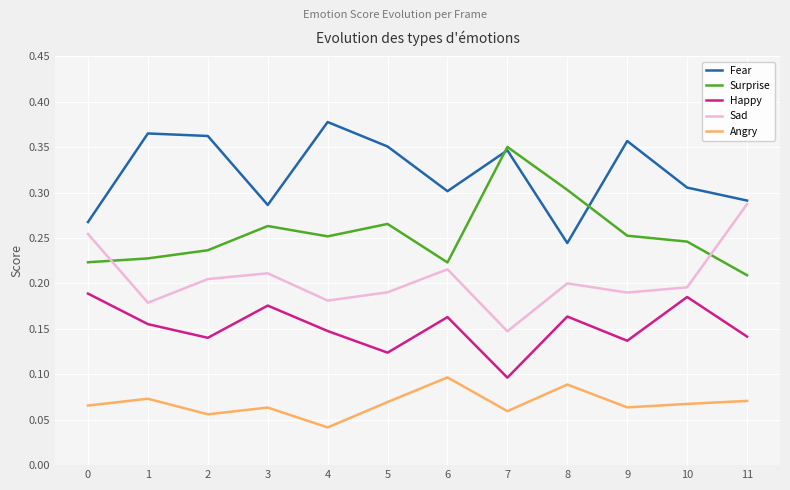

The Fear series shows 0.4 at 8. True or false?

False